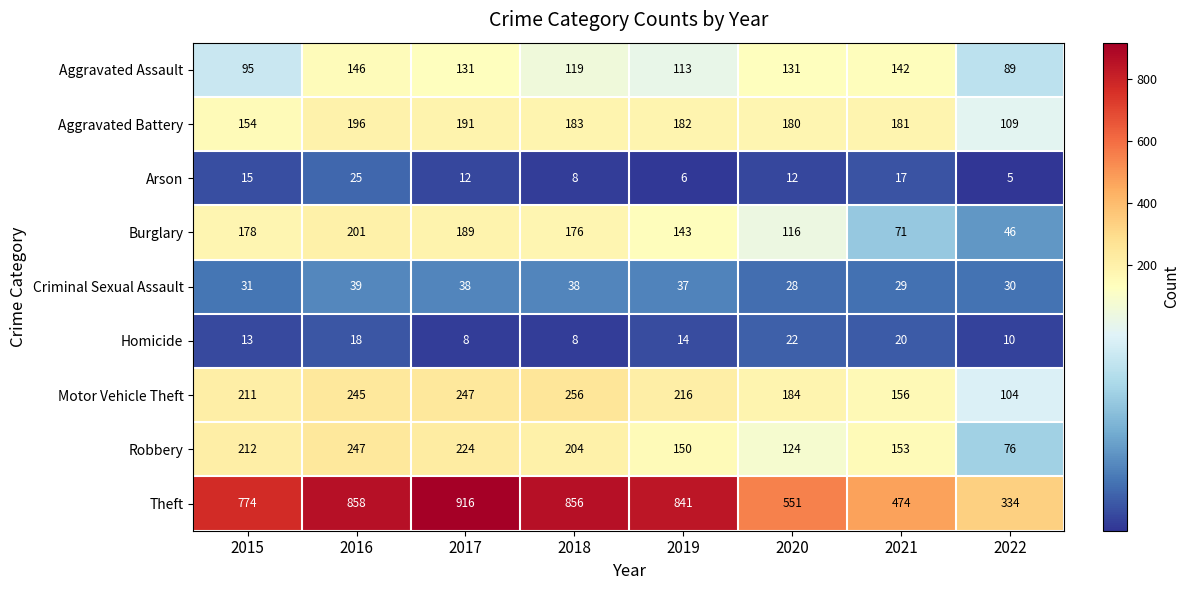

What is the average value of the Criminal Sexual Assault series?

34